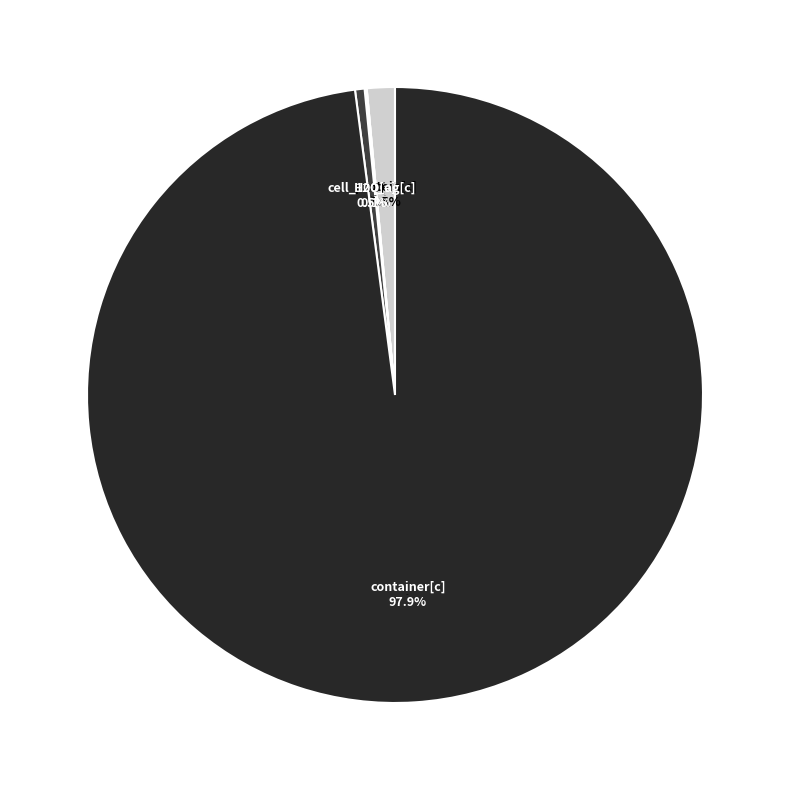

Rank the categories by value from highest to lowest.

container[c], protein[c], cell_100_ag[c], H2O[c], H2O[e], Ala[e], Ala[c]